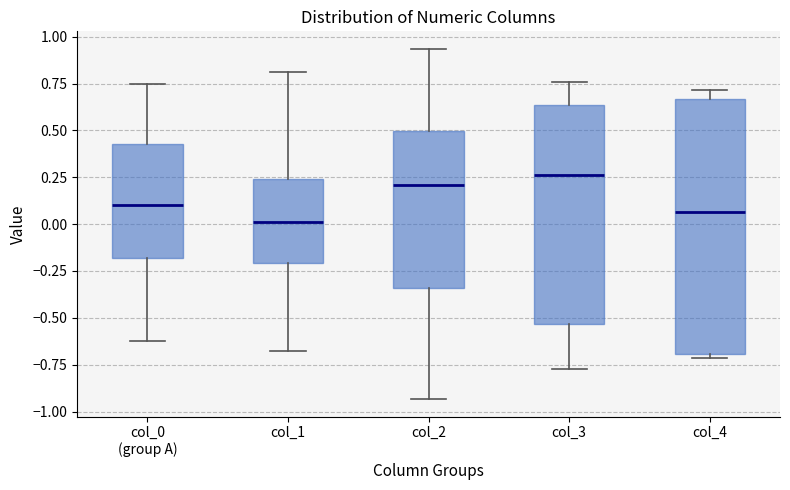

Where does the median line of the box for col_3 sit on the y-axis? The values are not printed on the chart, so give them approximately, as read against the axis.

0.25